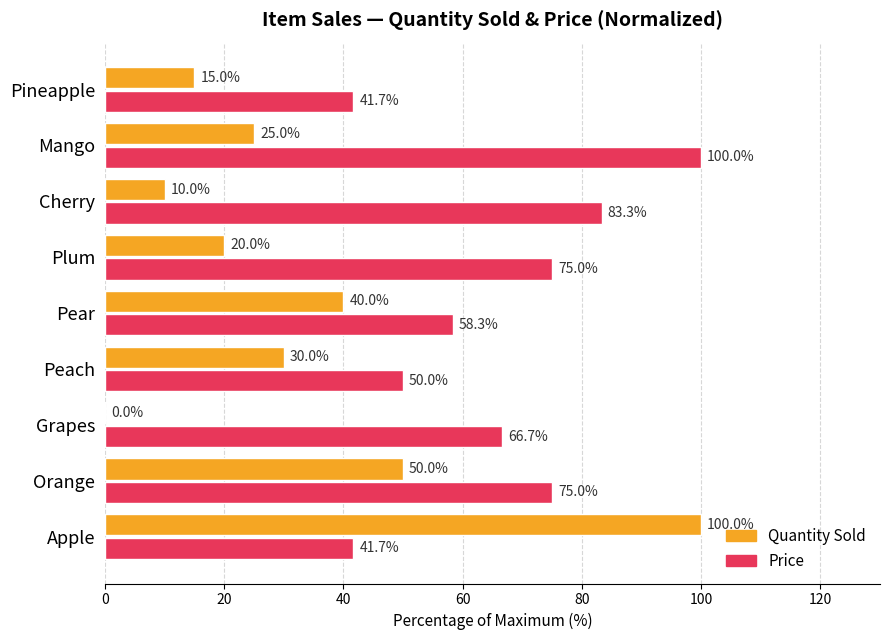

At which label is Price closest to 70?

Grapes